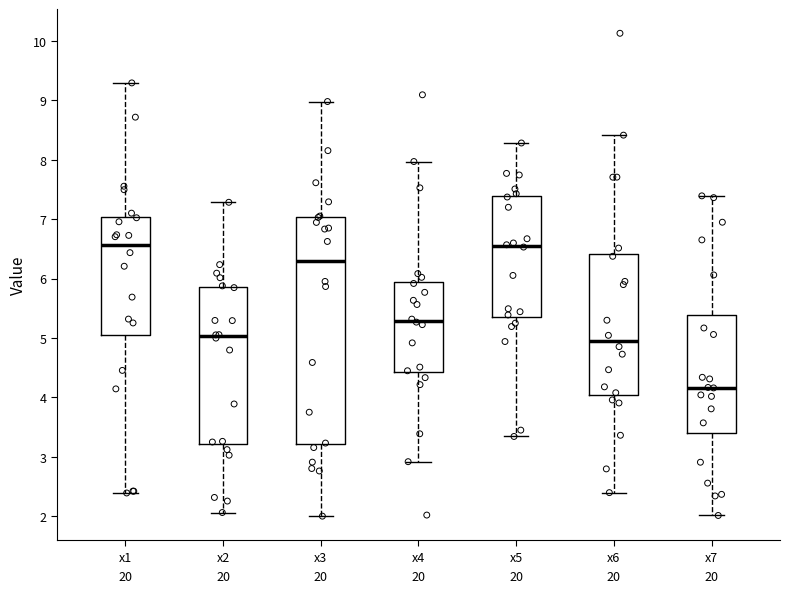

Reading left to right, transcribe this box plot: for each box, give where its median line is, the range the box spans, and where its two whiskers end, as read against the y-axis. The values are not printed on the chart, so give them approximately, as read against the axis.

x1: median 6.6, box 5.1 to 7.0, whiskers 2.4 to 9.3
x2: median 5.0, box 3.2 to 5.9, whiskers 2.1 to 7.3
x3: median 6.3, box 3.2 to 7.0, whiskers 2.0 to 9.0
x4: median 5.3, box 4.4 to 5.9, whiskers 2.9 to 8.0
x5: median 6.6, box 5.4 to 7.4, whiskers 3.3 to 8.3
x6: median 5.0, box 4.0 to 6.4, whiskers 2.4 to 8.4
x7: median 4.2, box 3.4 to 5.4, whiskers 2.0 to 7.4